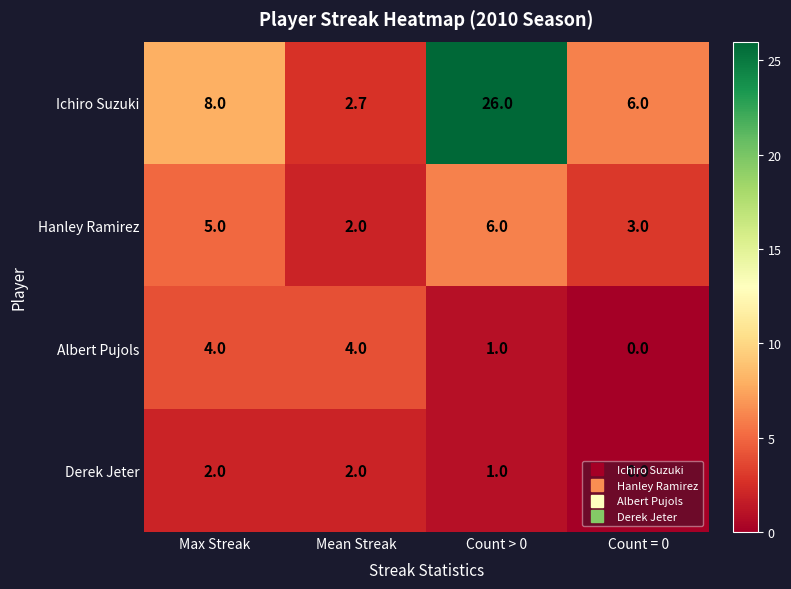

Is the value of Albert Pujols at Count = 0 greater than the value of Ichiro Suzuki at Count = 0?

No